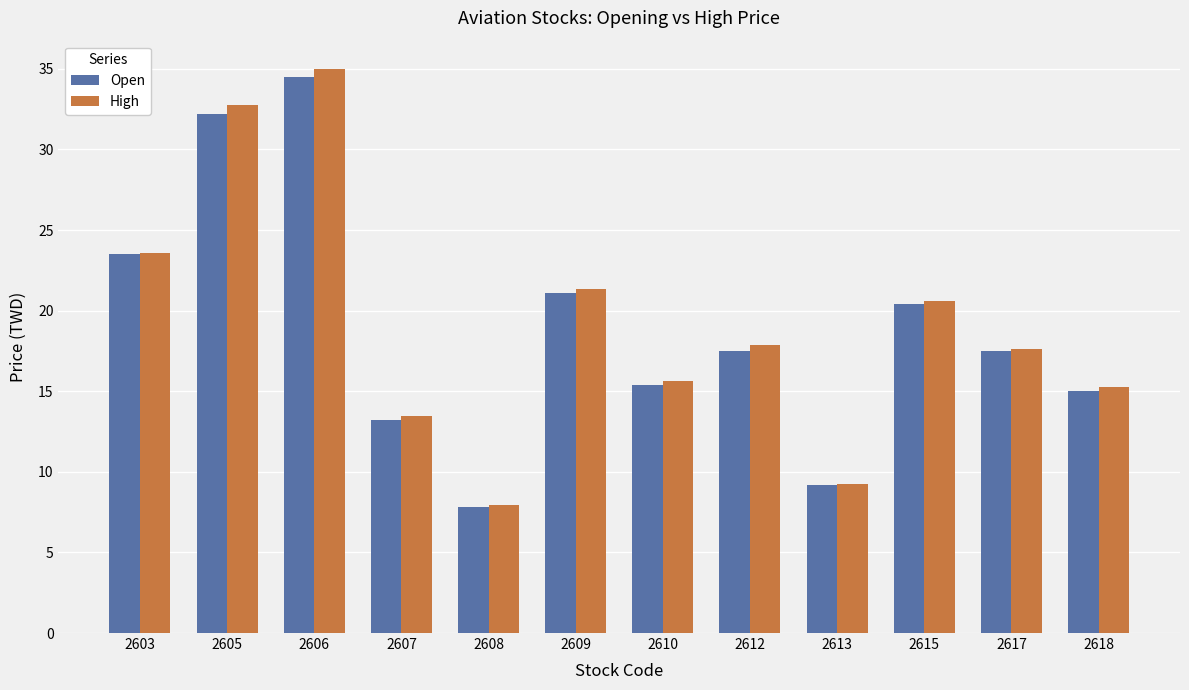

What is the sum of the Open values at 2608 and 2606?

42.3